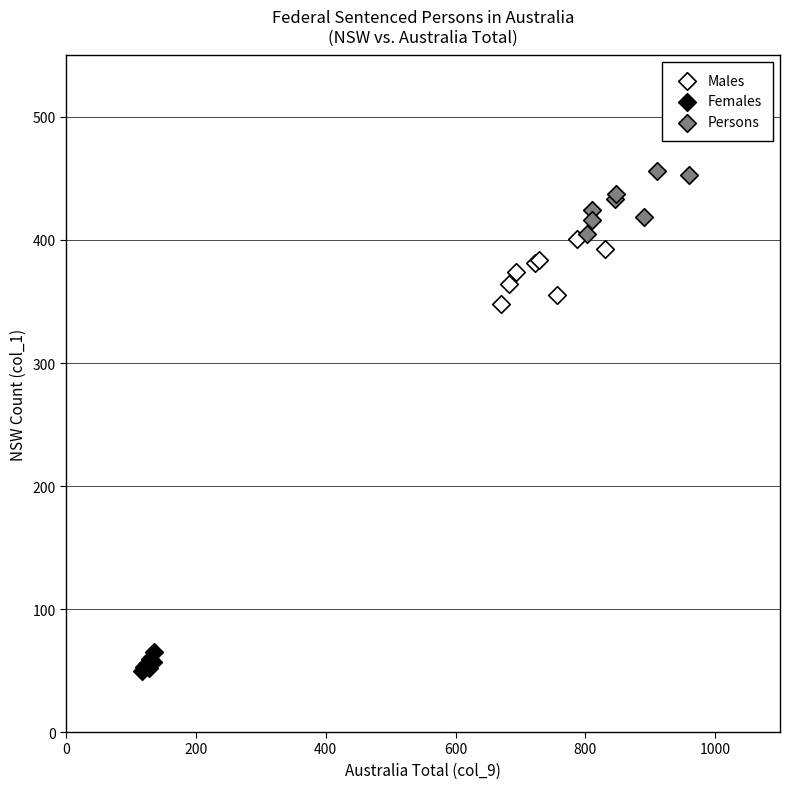

Which series reaches the maximum Y coordinate?

Persons